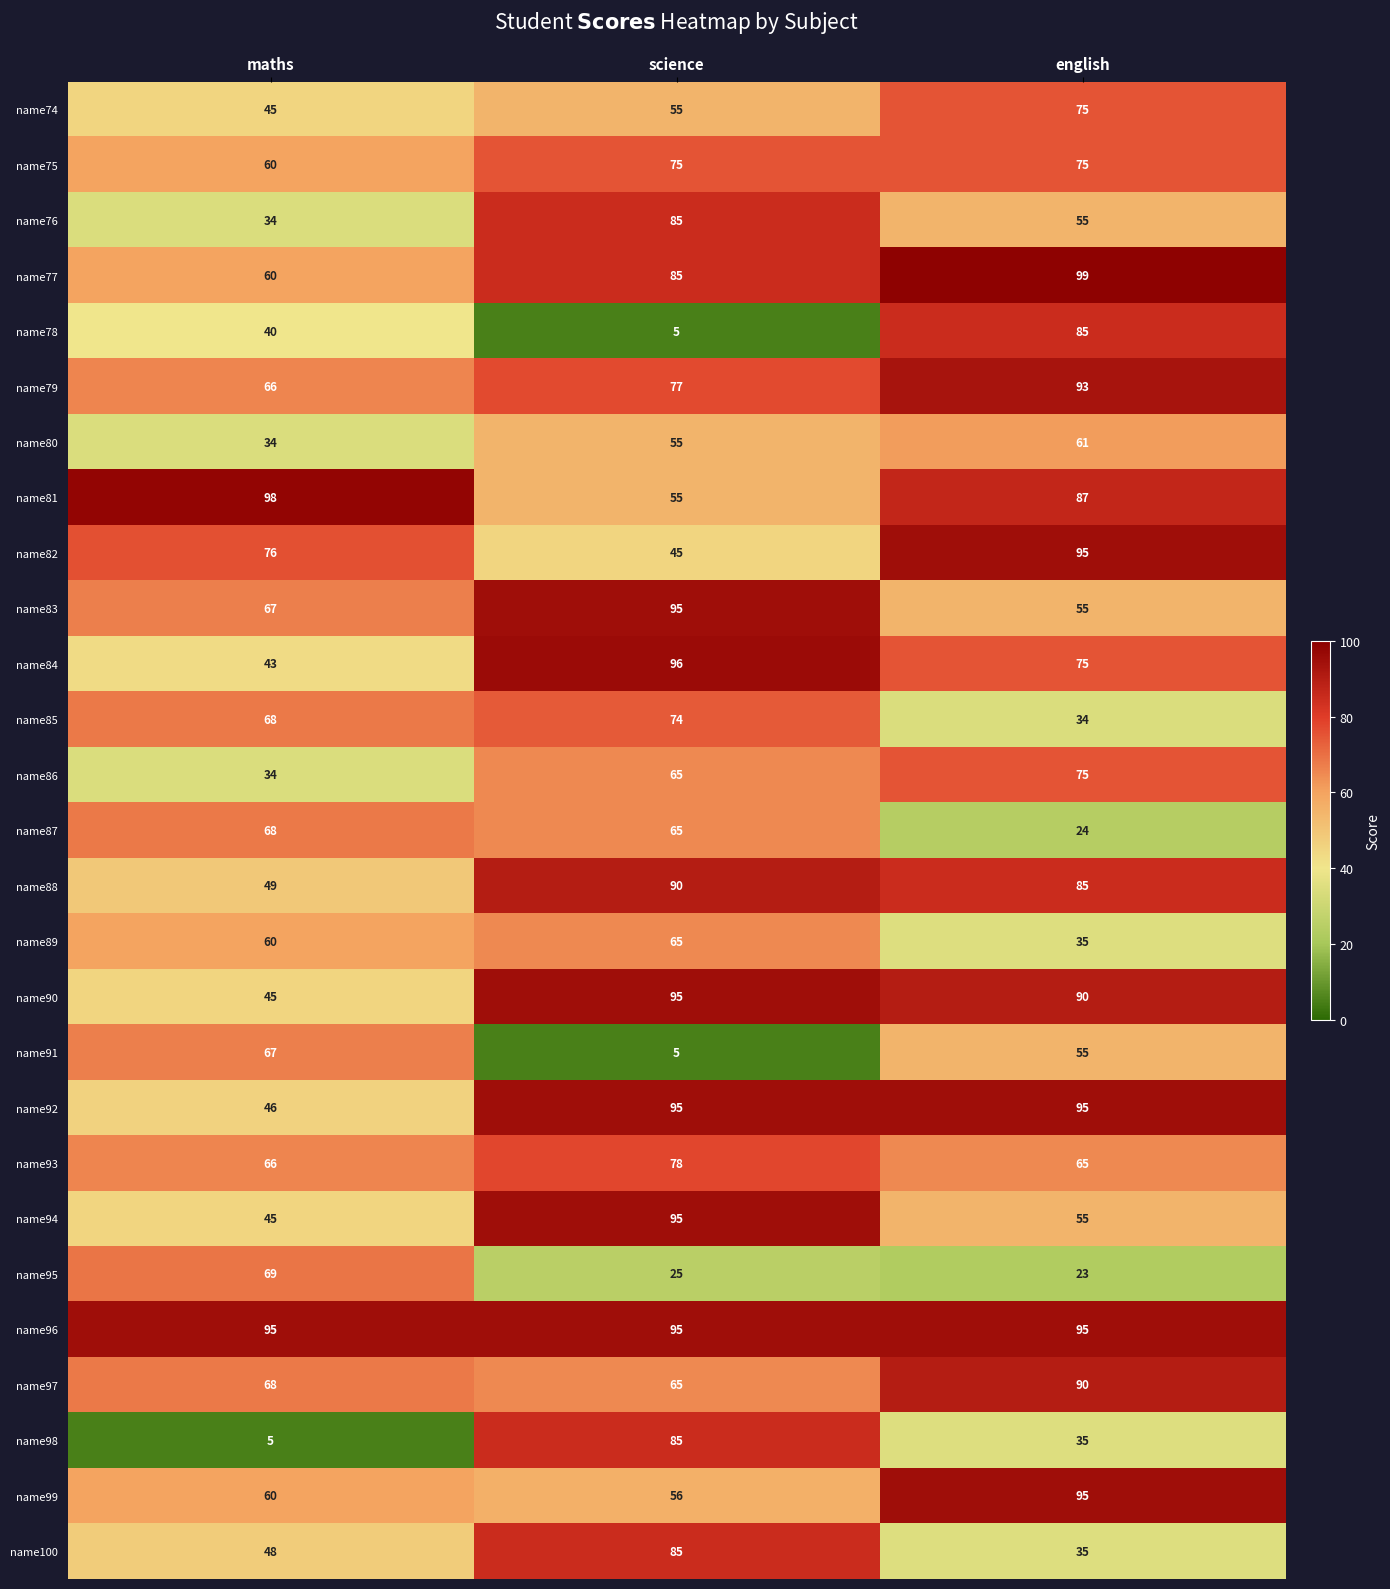

True or false: name88 has a value of 85 at english.

True